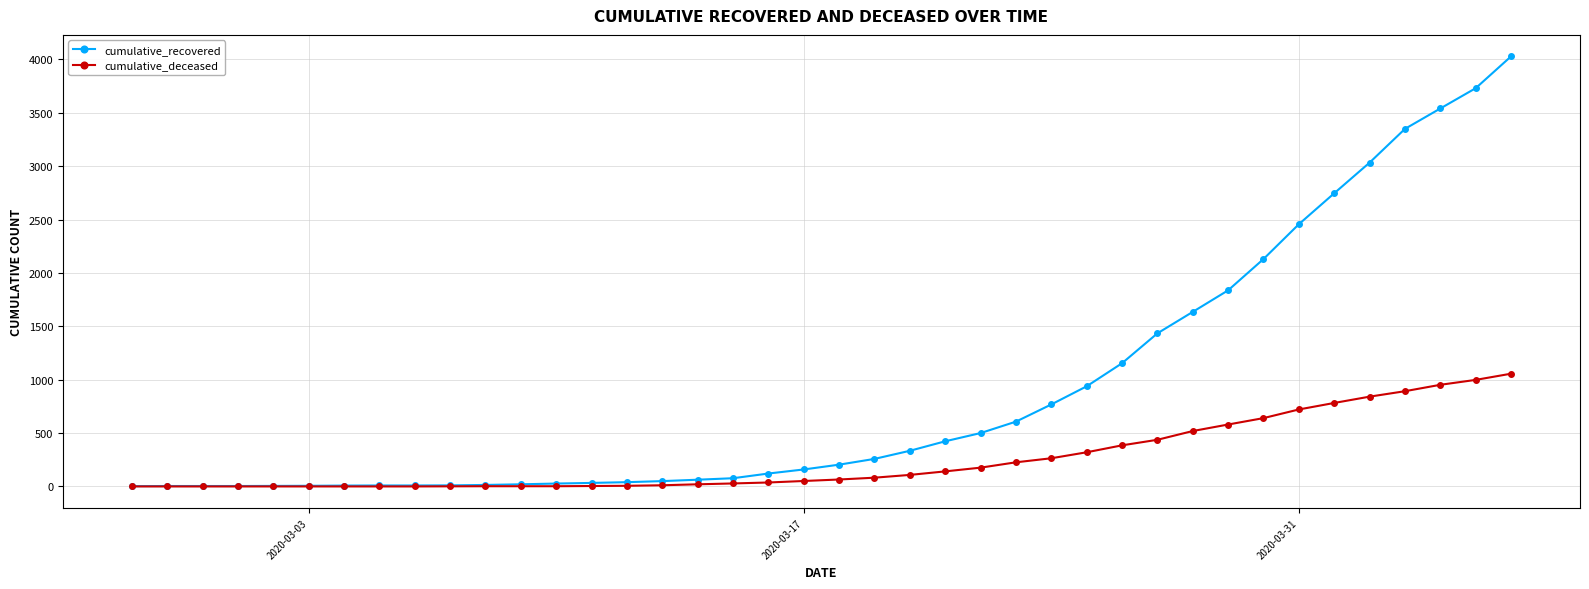

Rank the series by their average value, from lowest to highest.

cumulative_deceased, cumulative_recovered